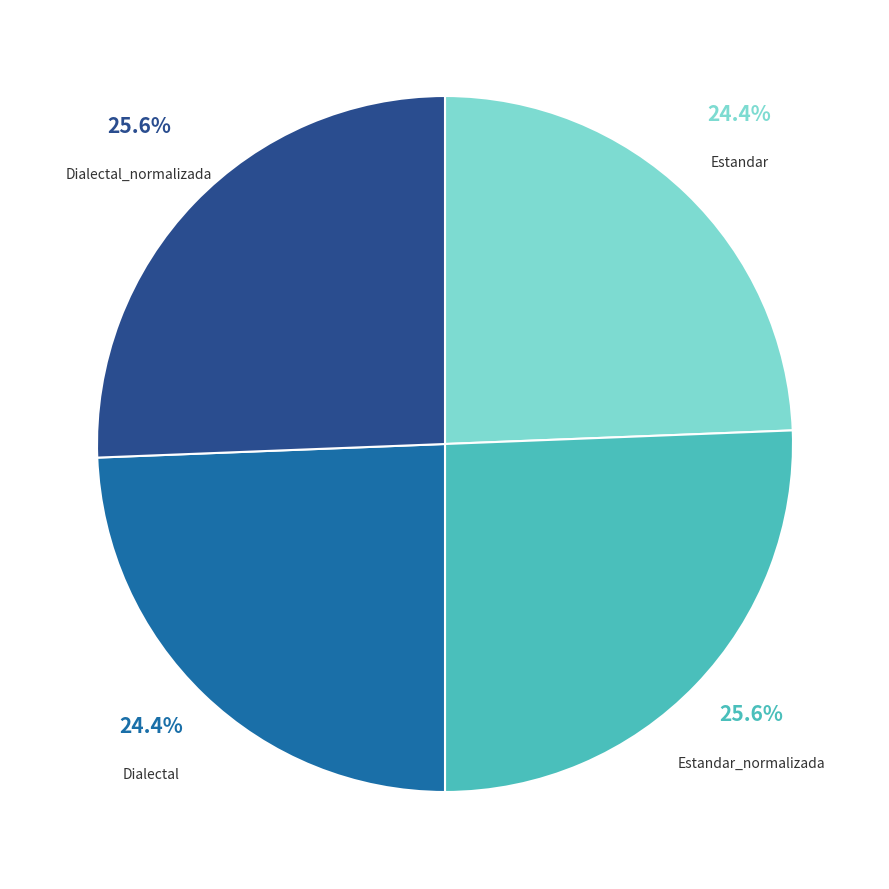

Does any single category account for the majority?

No